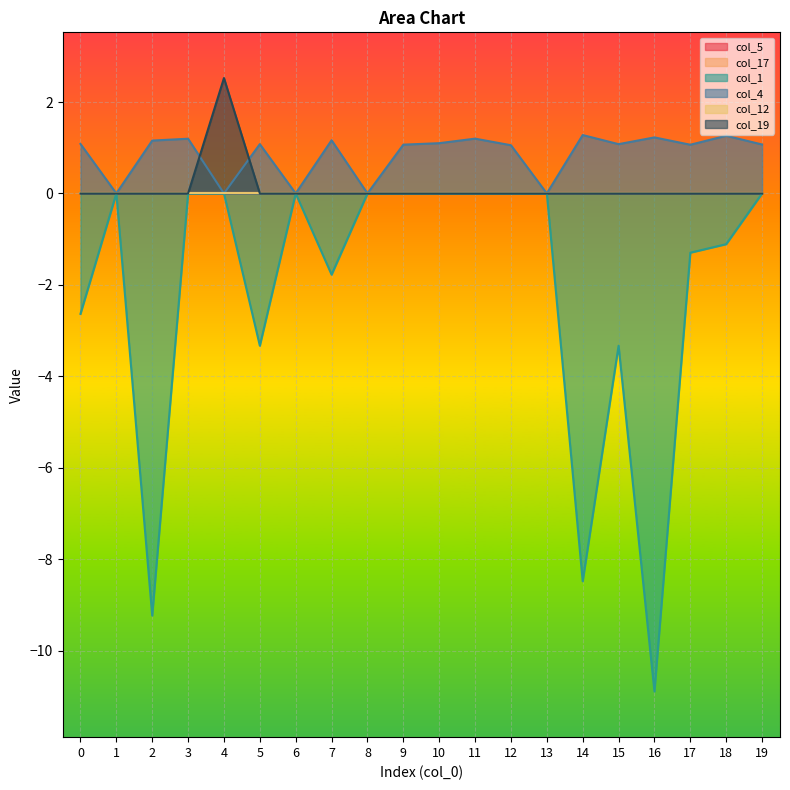

Does the chart display data point markers on the line(s)?

No